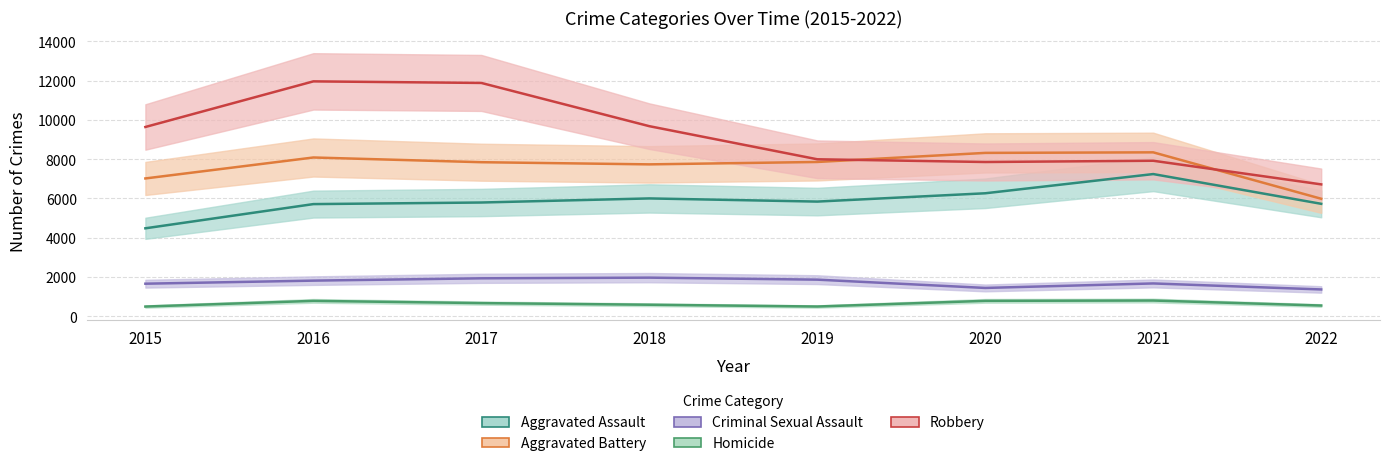

What is the total value across all series at 2022?

20342